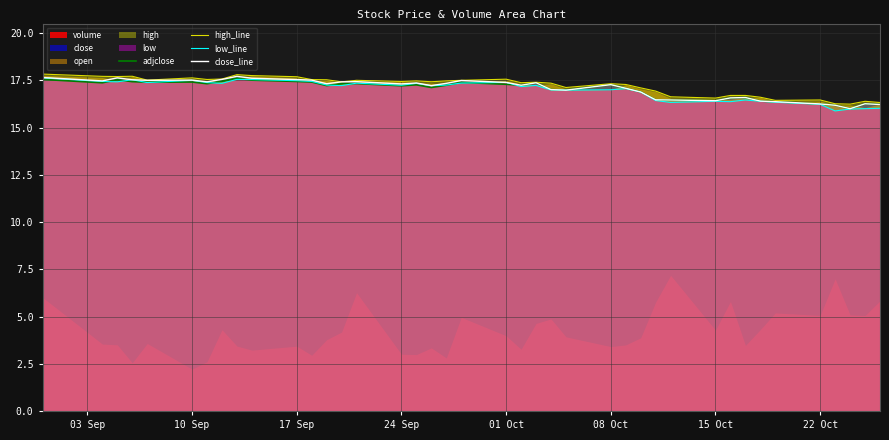

The close_line series shows 26.3 at 24 Sep. True or false?

False